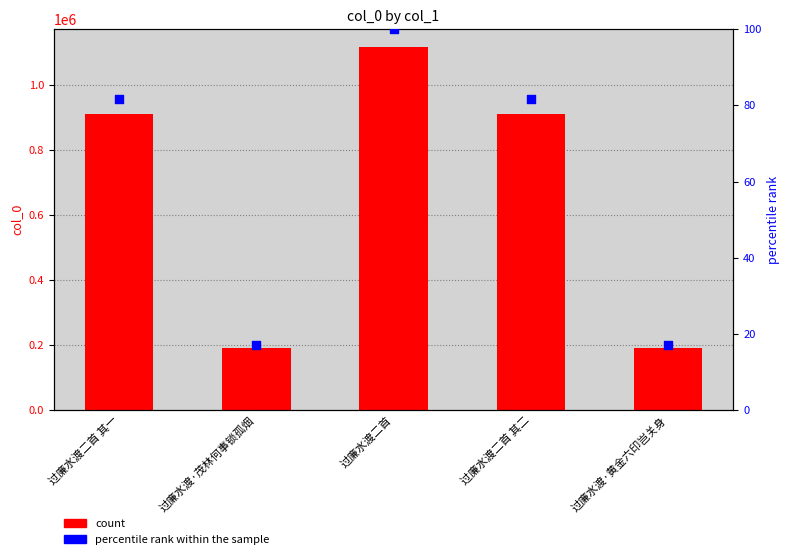

Which series has the largest total across all categories?

col_0